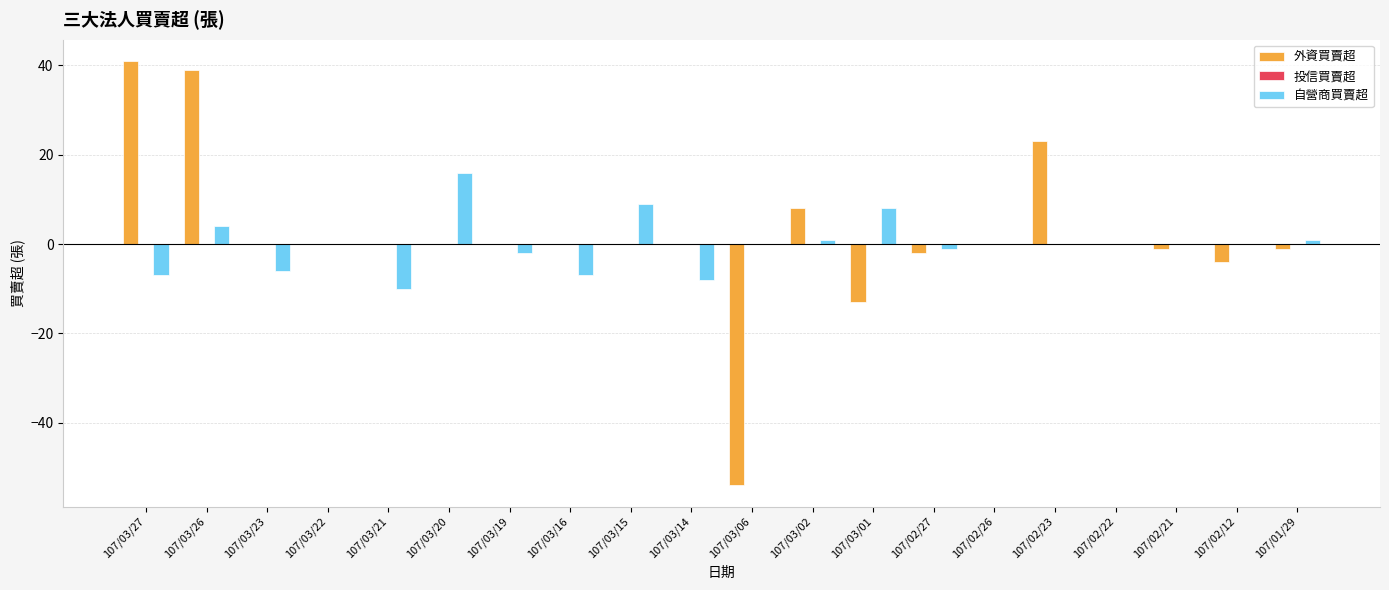

Which series changed the most between 107/03/02 and 107/02/23?

外資買賣超